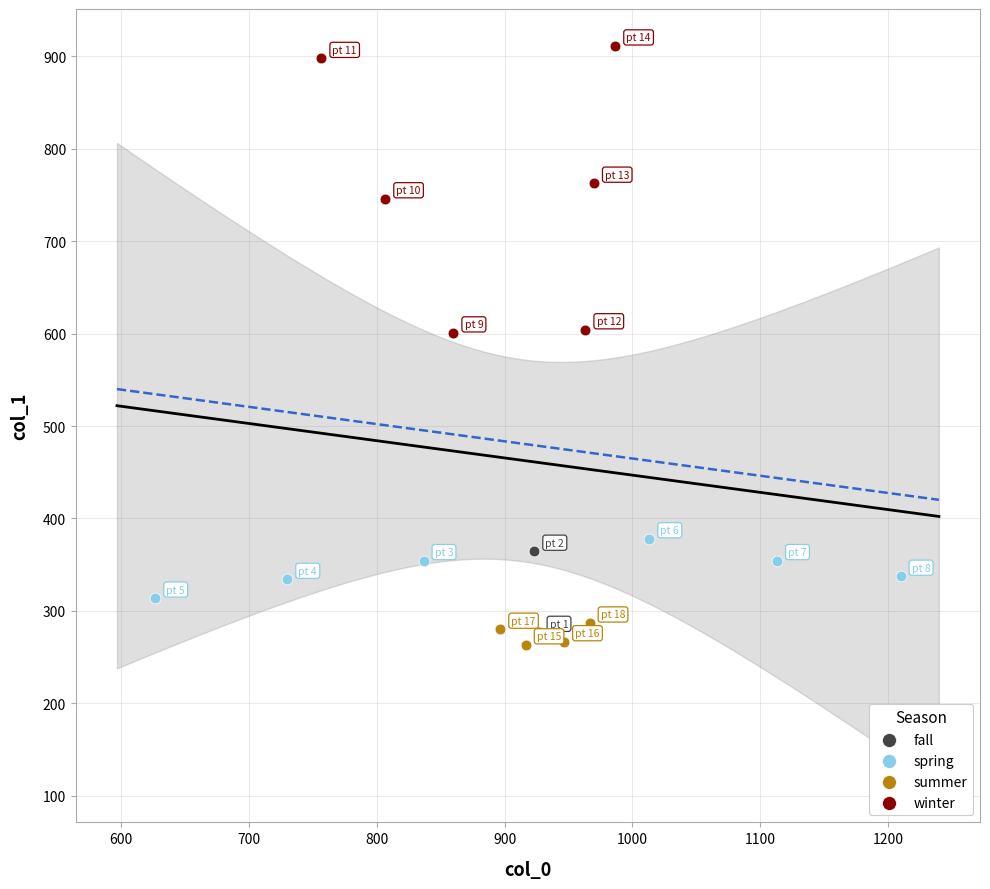

What are all the series names shown in the legend?

fall, spring, summer, winter